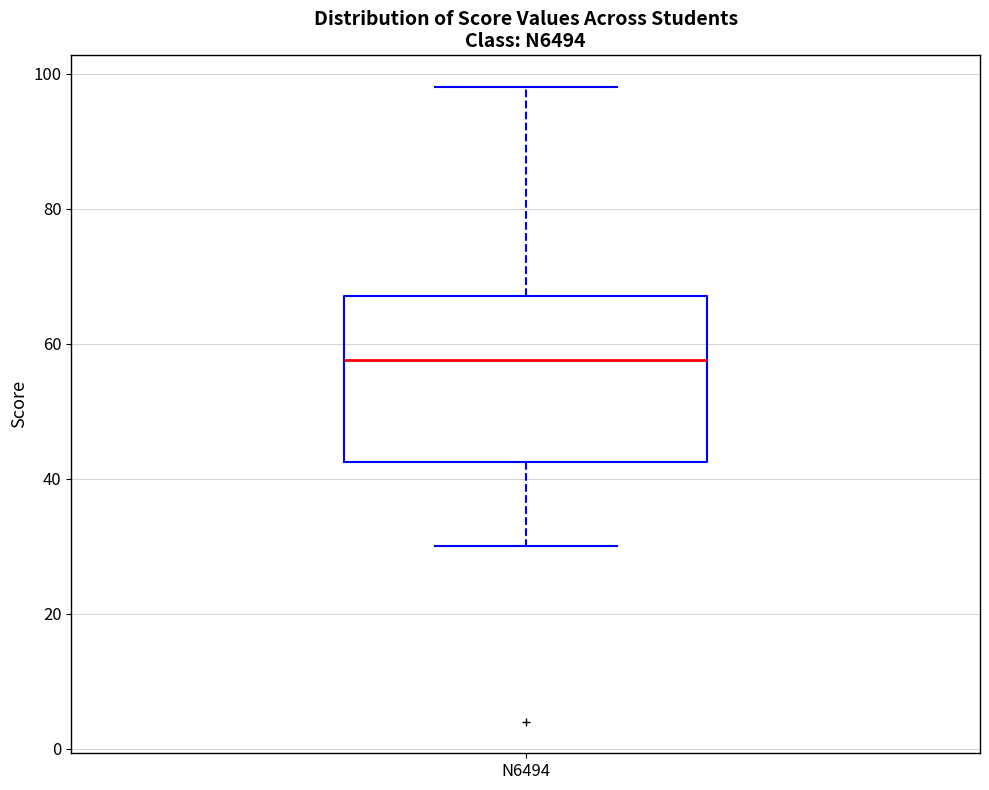

Read this box plot against the y-axis: the position of the median line, the range covered by the box, and the ends of both whiskers. The values are not printed on the chart, so give them approximately, as read against the axis.

median 58, box 42 to 68, whiskers 30 to 98